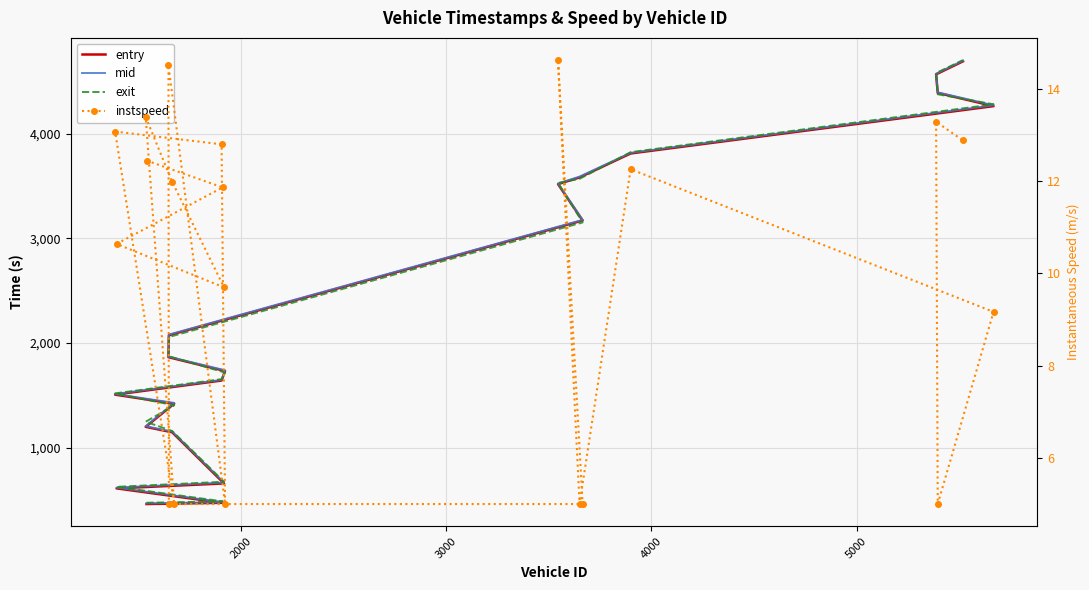

How many values in the exit series exceed 1874?

10